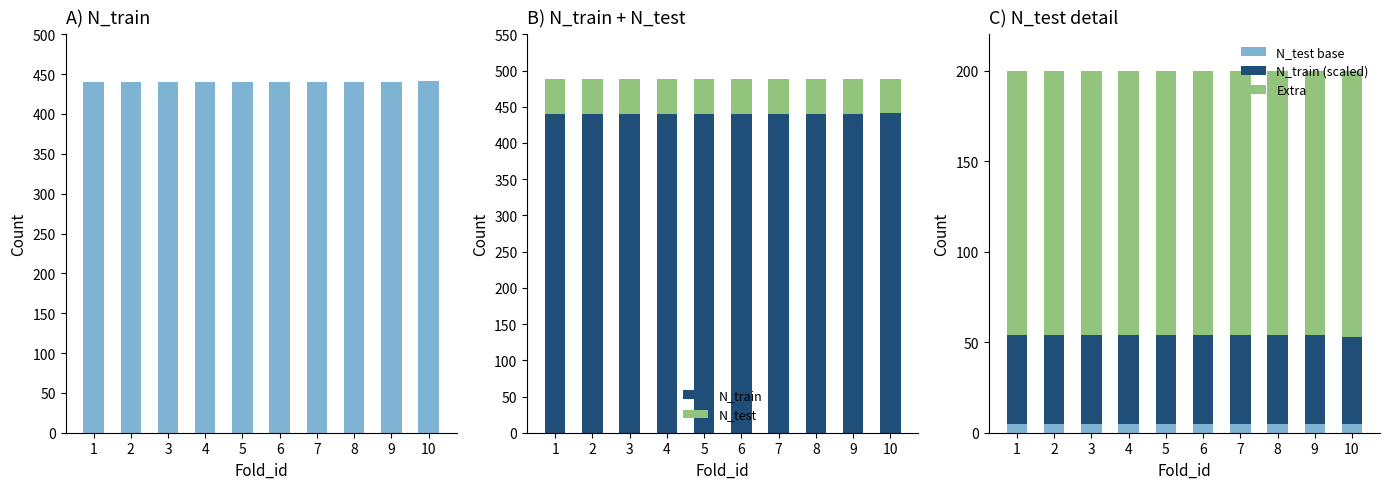

What is the maximum value shown in the chart?

441